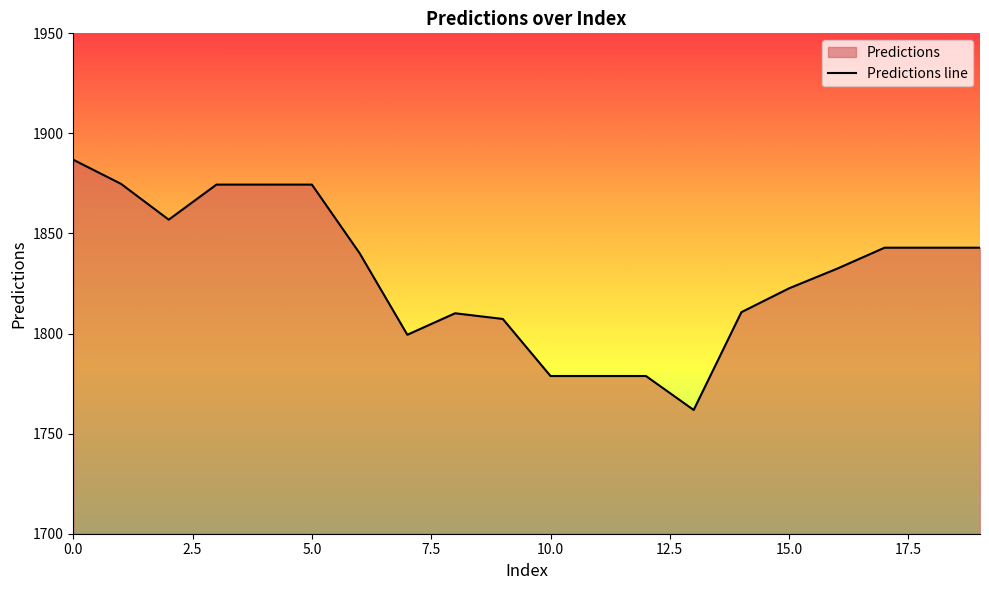

What is the label of the 14th point from the left?

13